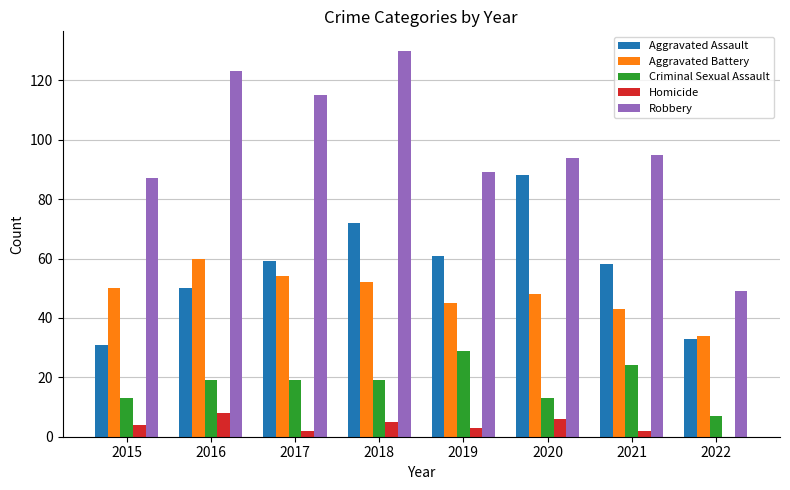

Read the Aggravated Battery value at 2022, to the nearest 5.

35